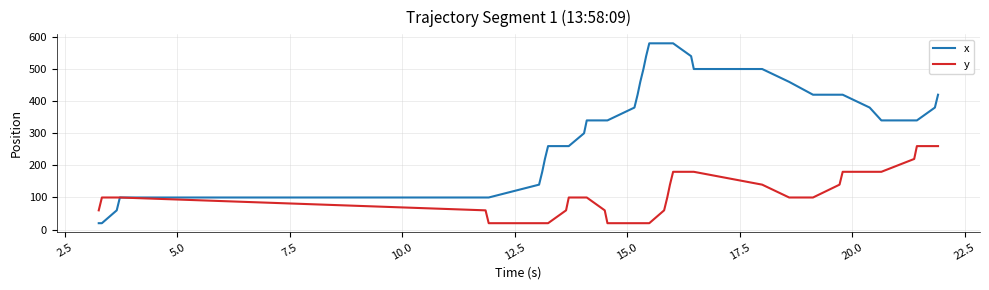

Which series has the widest spread of values?

x